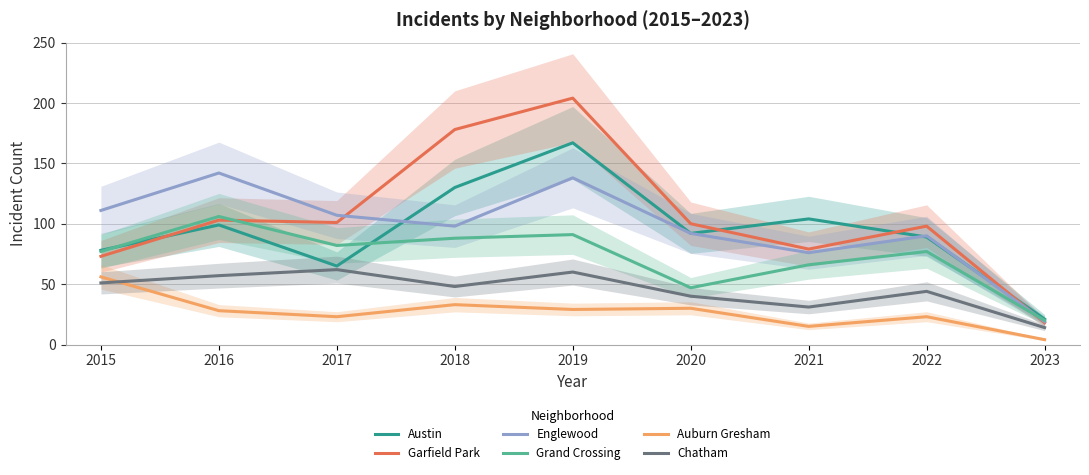

Where do Chatham and Auburn Gresham first cross each other?

2015 and 2016